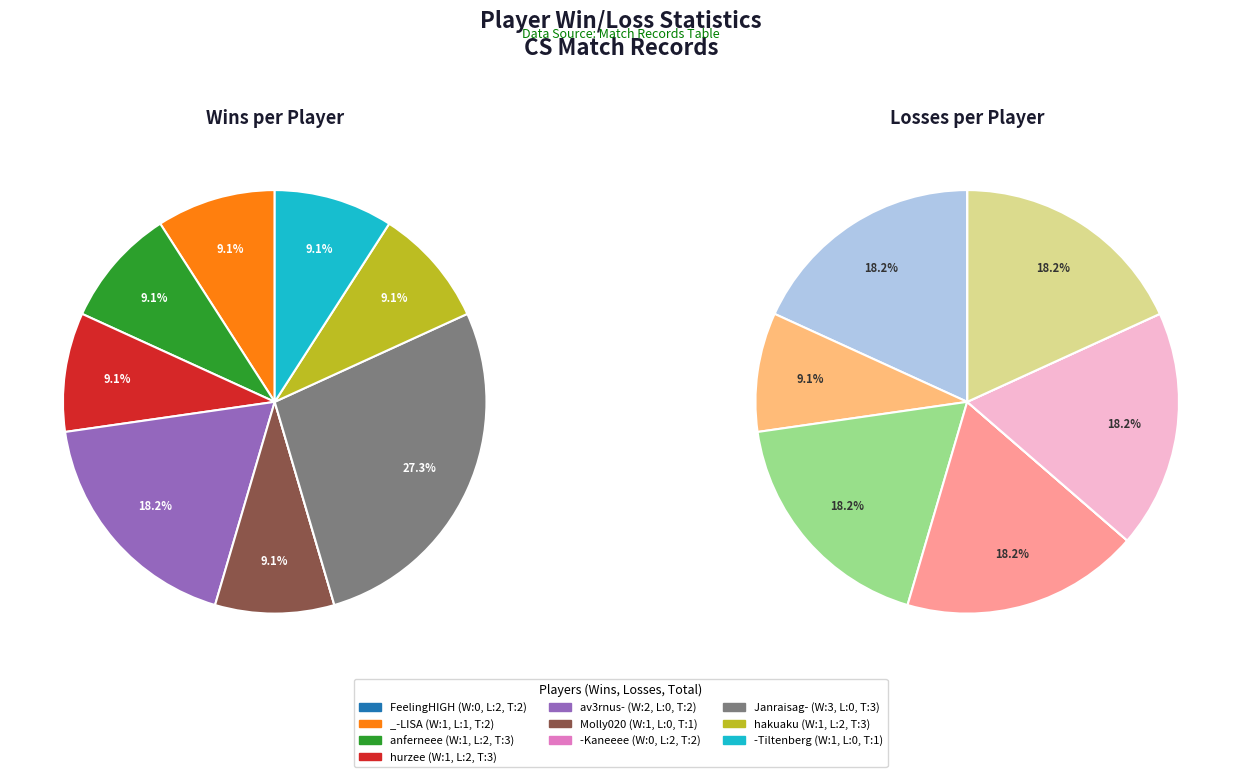

How much of the chart is everything except av3rnus-?

81.8%